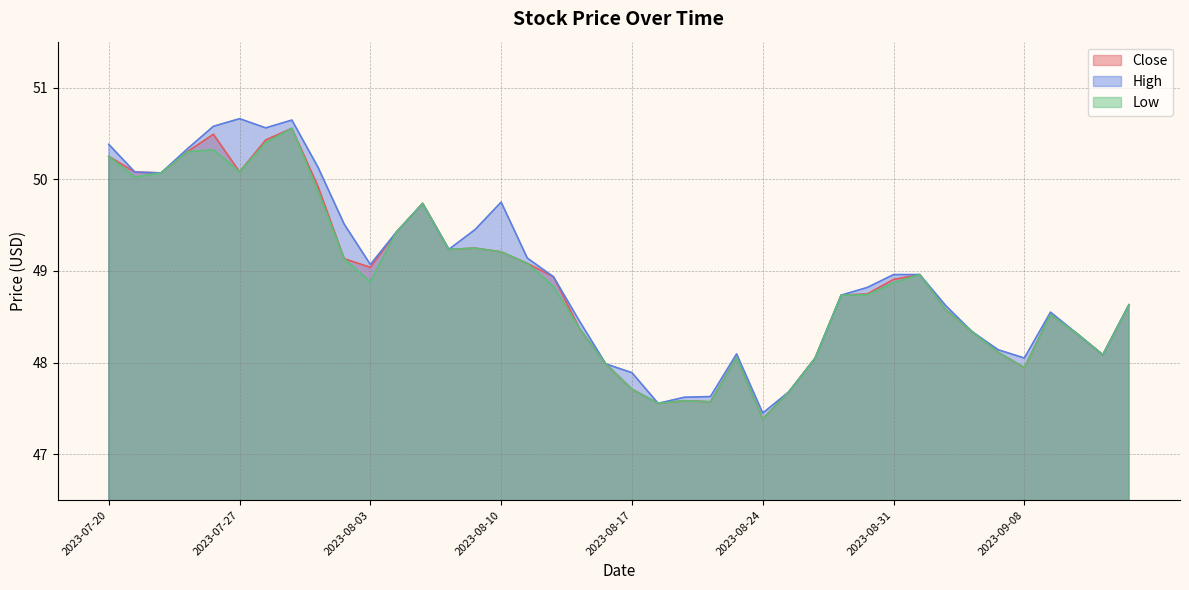

Is the value of High at 2023-08-25 greater than the value of Close at 2023-07-25?

No